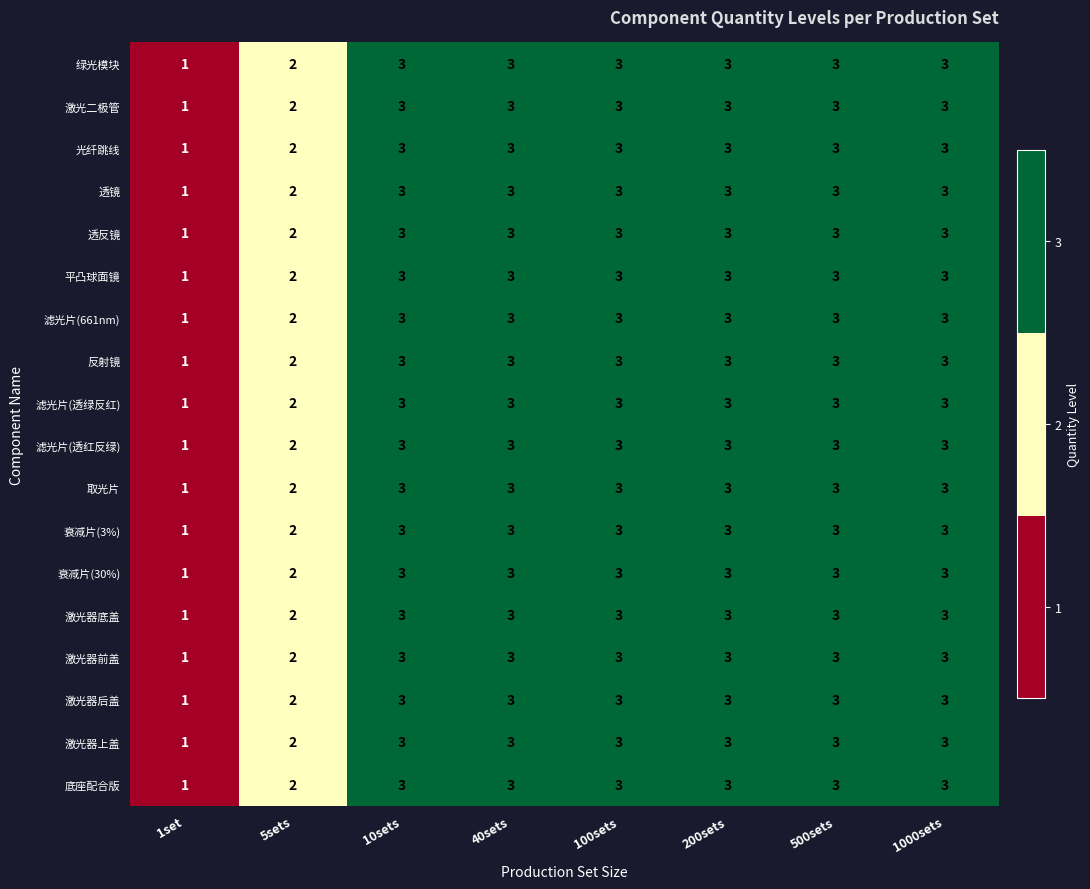

What is the total value across all series at 10sets?

54